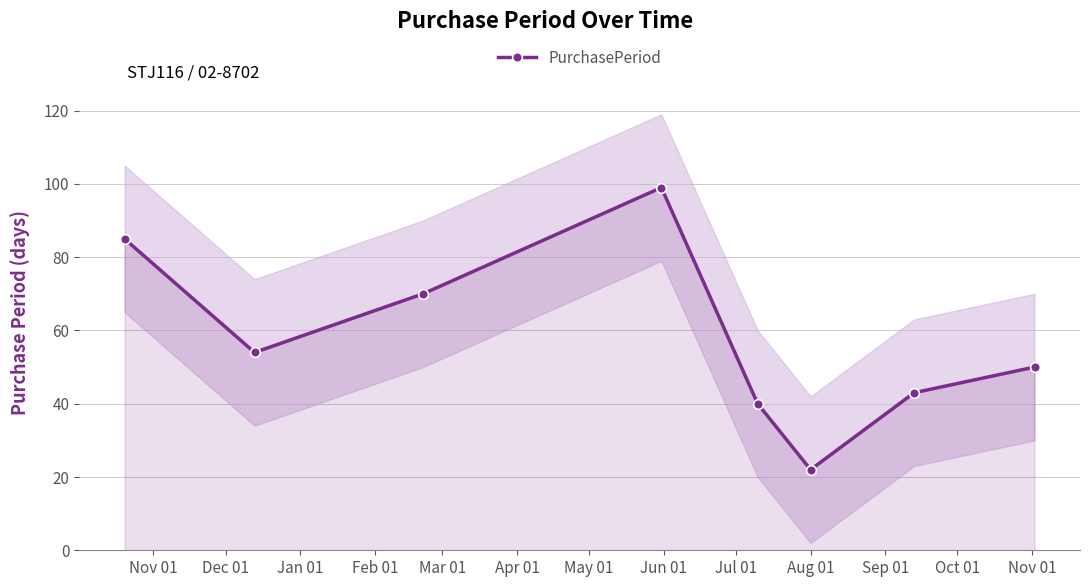

How many lines are shown in the chart?

1